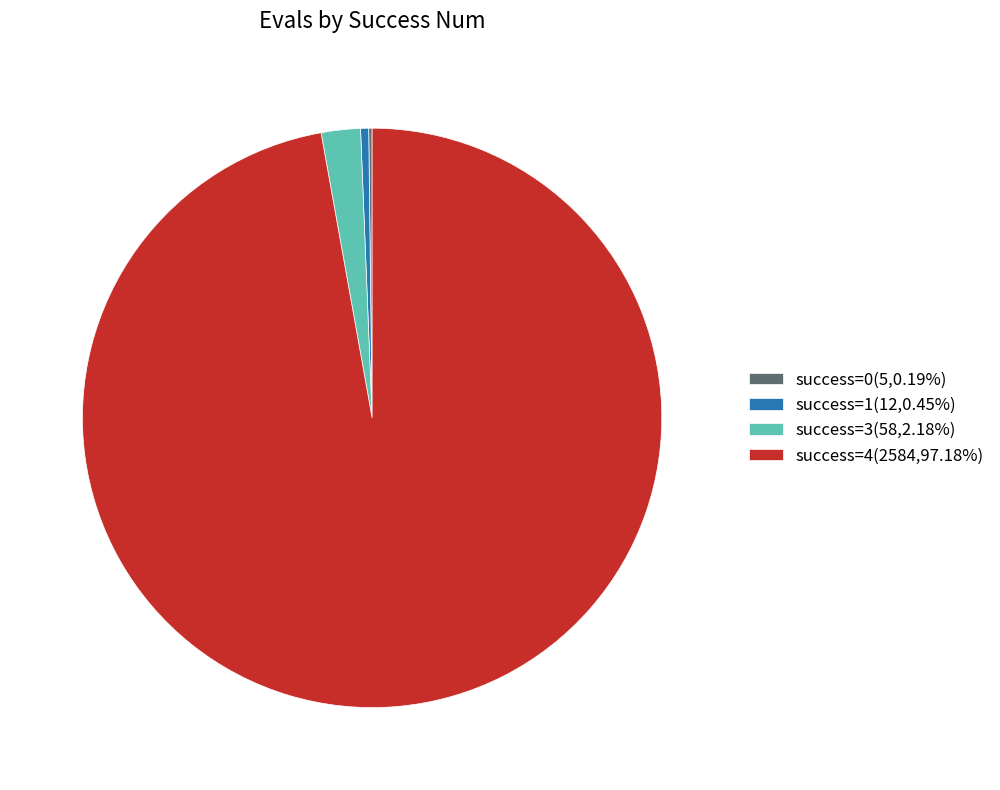

Does success=3(58,2.18%) account for over 50% of the chart?

No